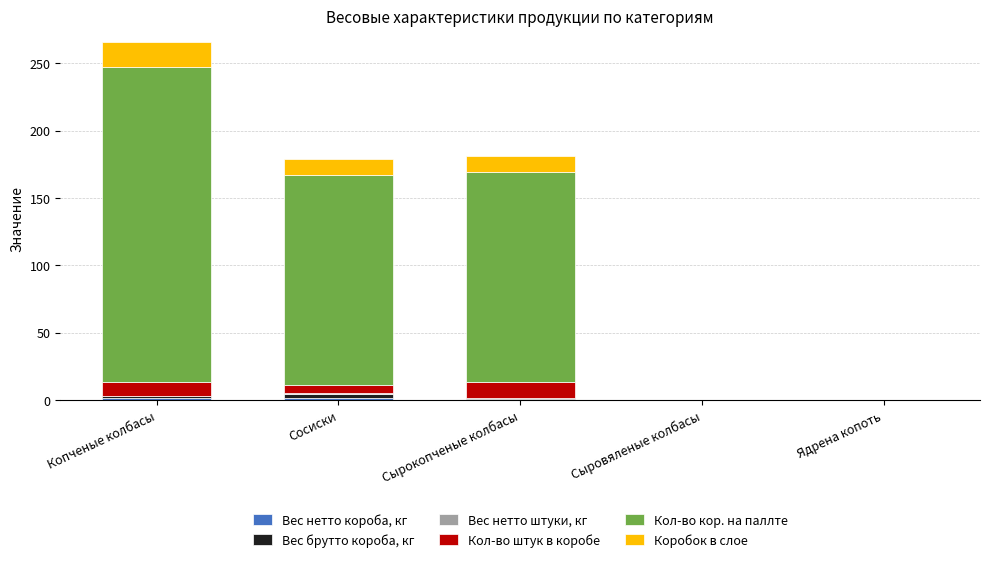

At which category is the sum across all series the highest?

Копченые колбасы